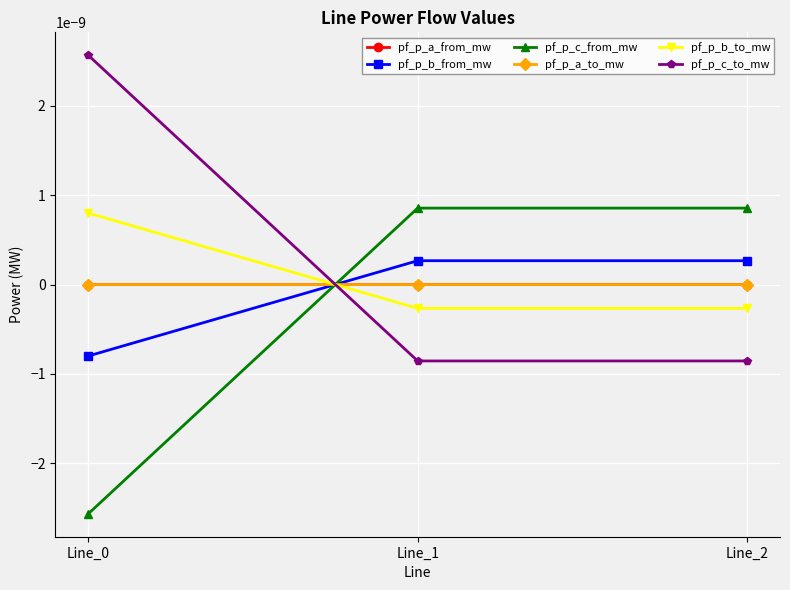

At how many categories does at least one series exceed 0?

3